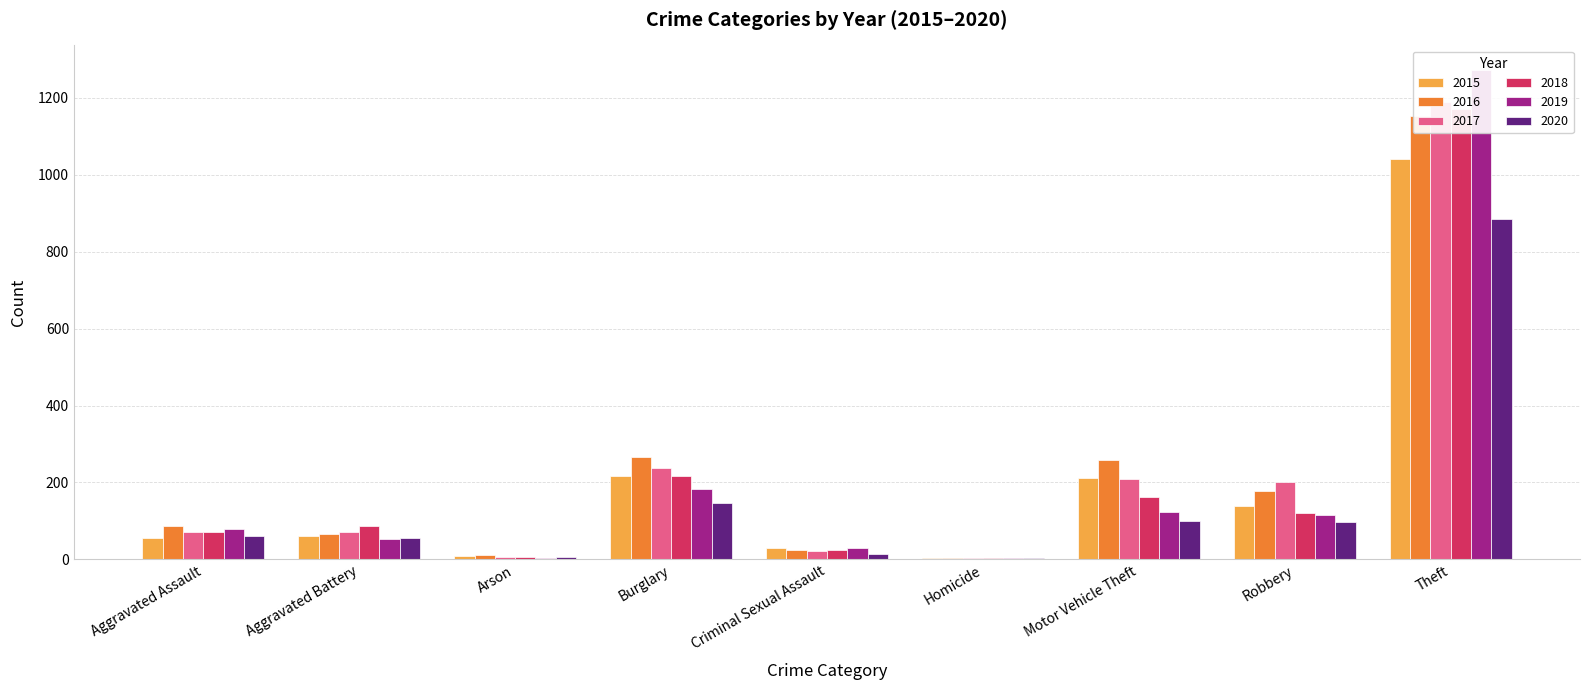

At which category is the sum across all series the highest?

Theft